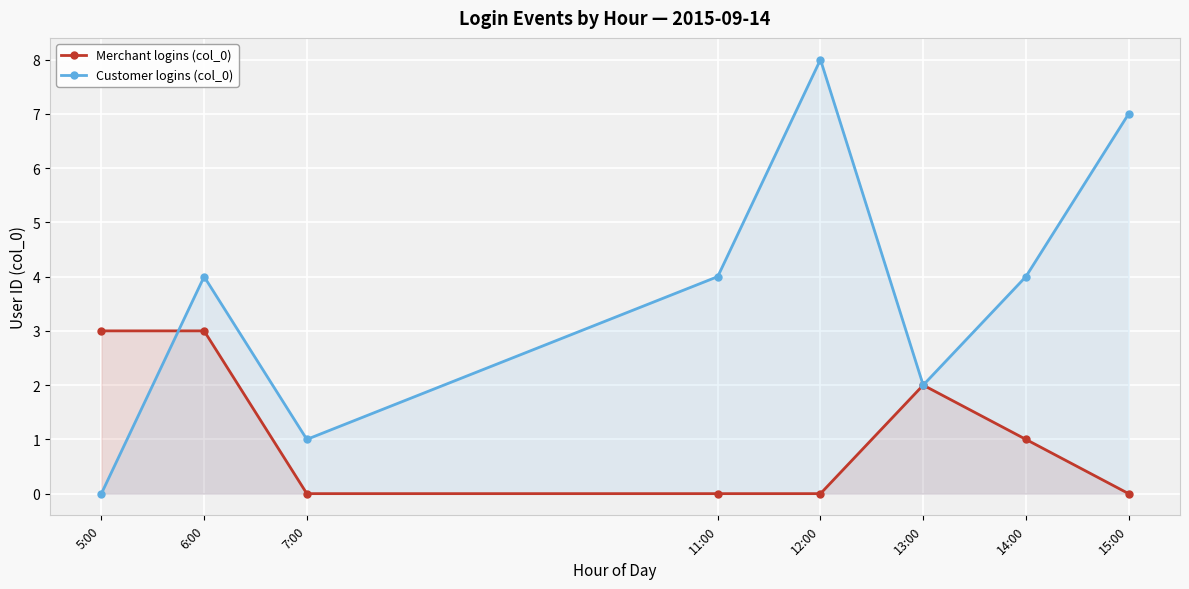

True or false: Customer logins (col_0) and Merchant logins (col_0) cross at least once.

True